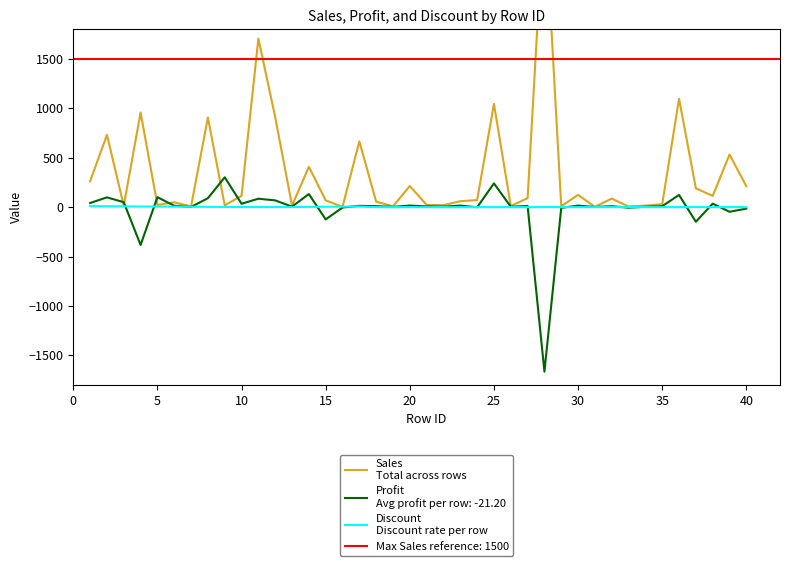

What is the value of the Sales
Total across rows point at the 19th from the left?

8.6